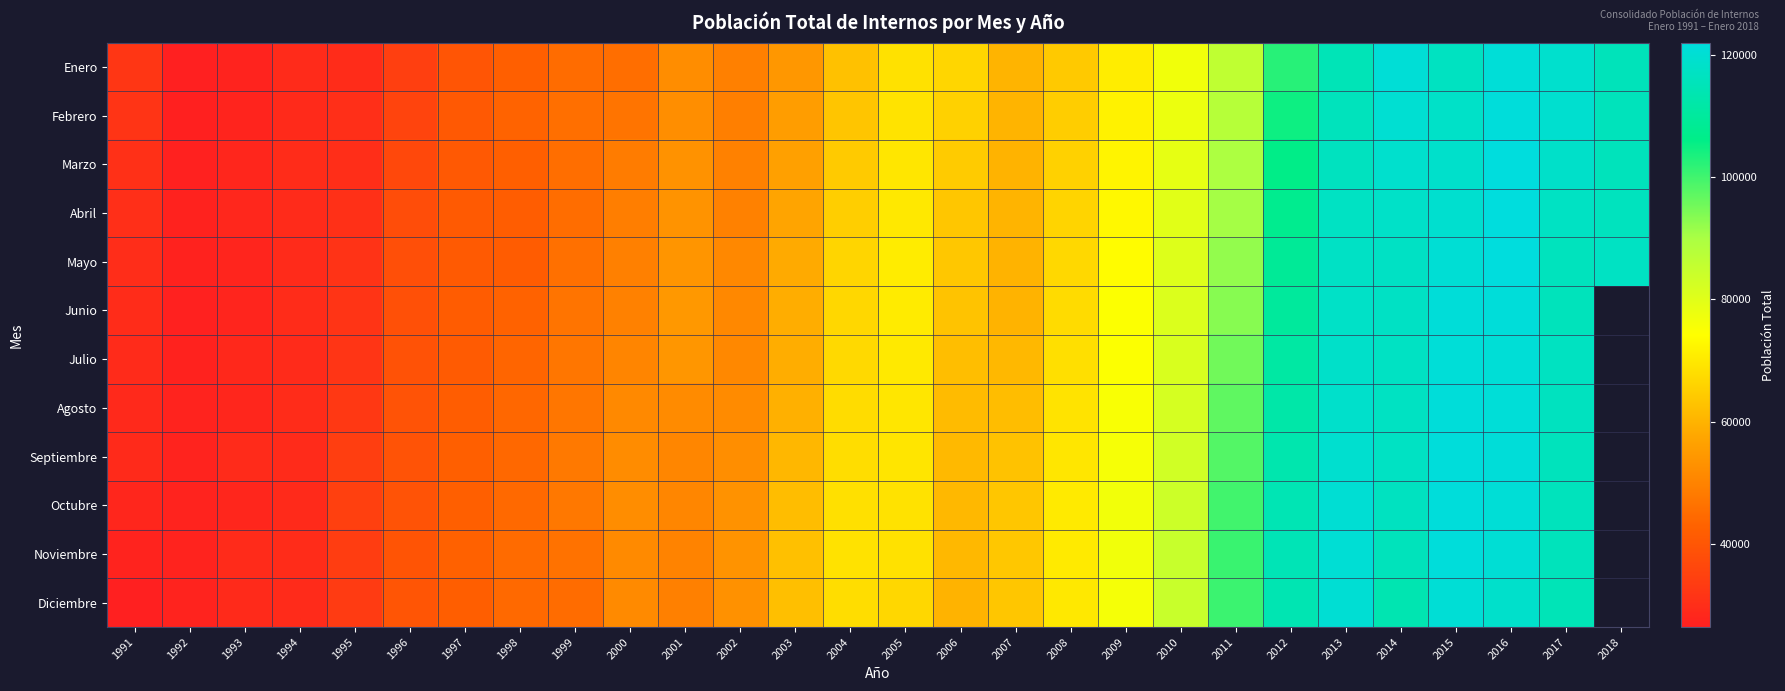

The Mayo series shows 115878.0 at 2017. True or false?

True